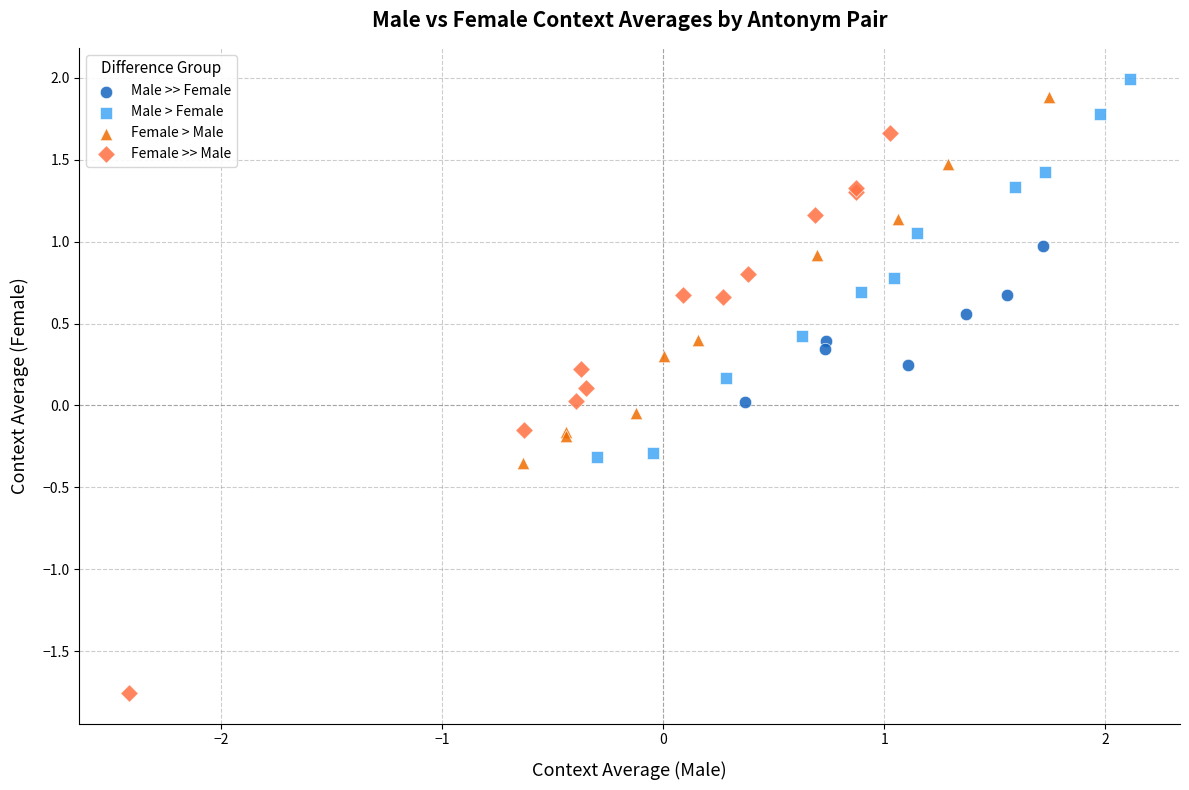

Which series contains the highest Y value?

Male > Female